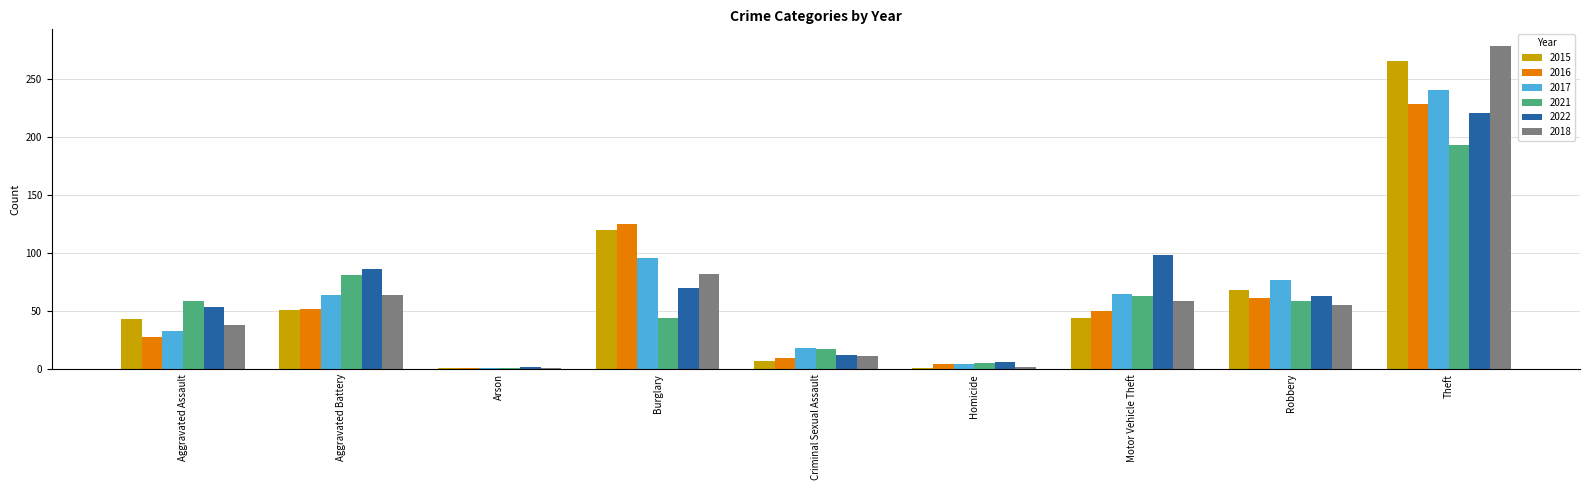

What position from the left is Criminal Sexual Assault?

5